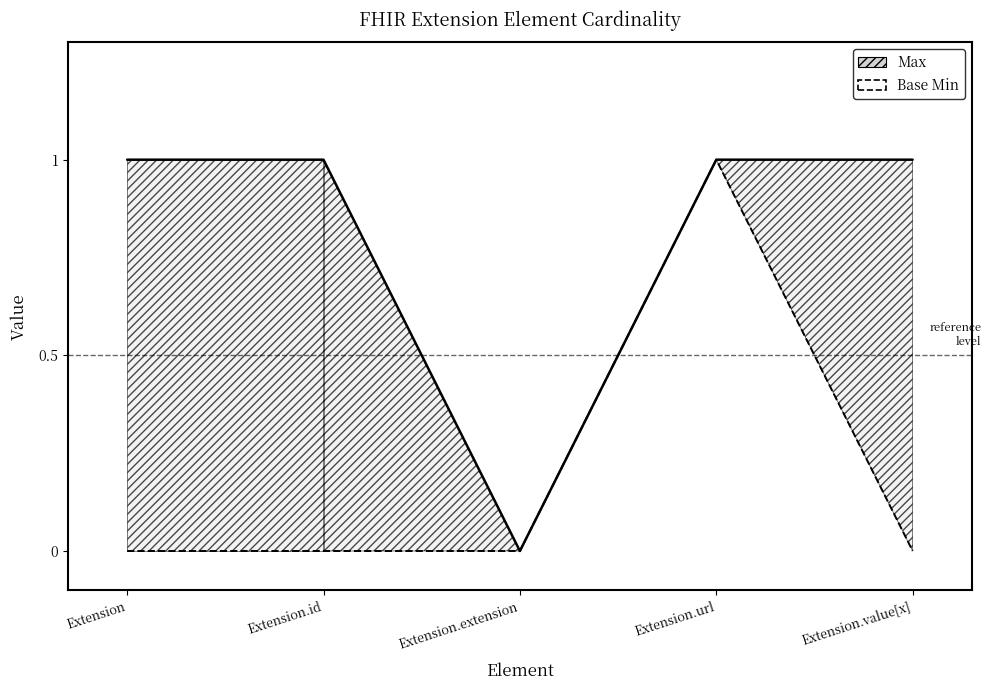

In Max, how many points are lower than both neighbors (excluding endpoints)?

1